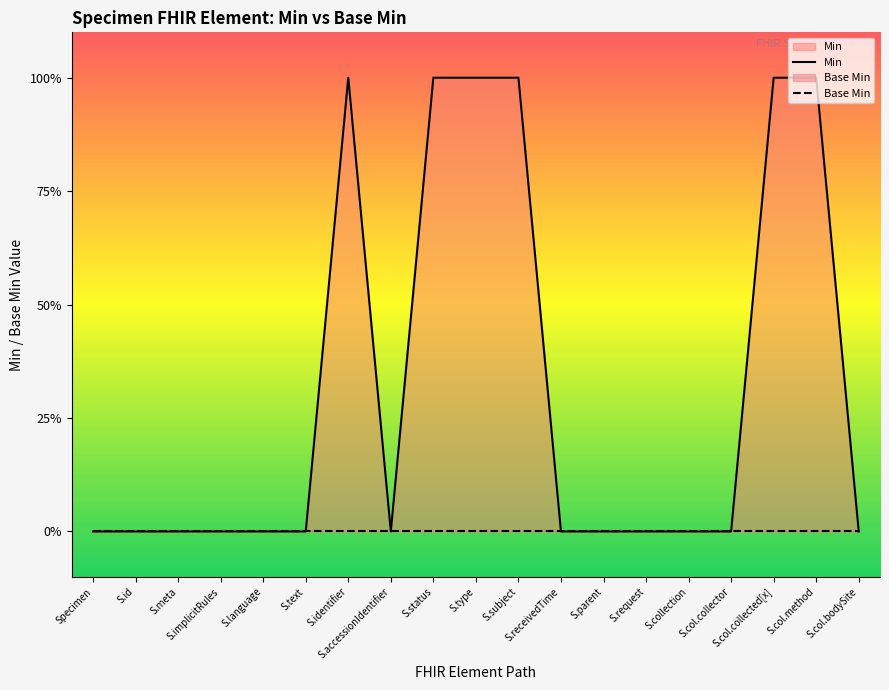

At which label is Base Min closest to 0?

Specimen